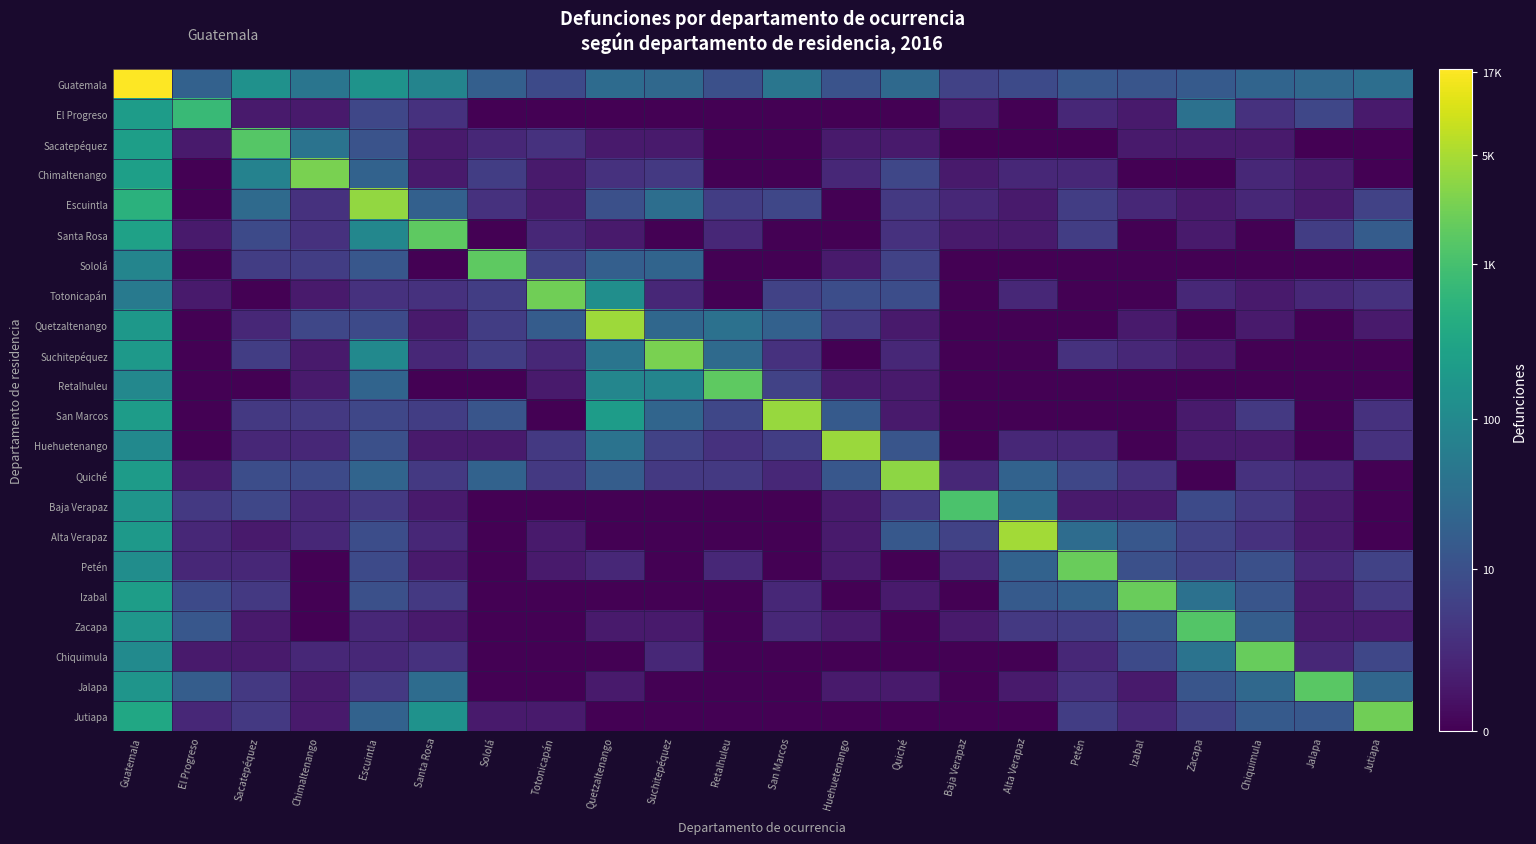

At Chimaltenango, list the series in order from smallest to largest.

Petén, Izabal, Zacapa, El Progreso, Totonicapán, Suchitepéquez, Retalhuleu, Jalapa, Jutiapa, Huehuetenango, Baja Verapaz, Alta Verapaz, Chiquimula, Escuintla, Santa Rosa, San Marcos, Sololá, Quetzaltenango, Quiché, Sacatepéquez, Guatemala, Chimaltenango